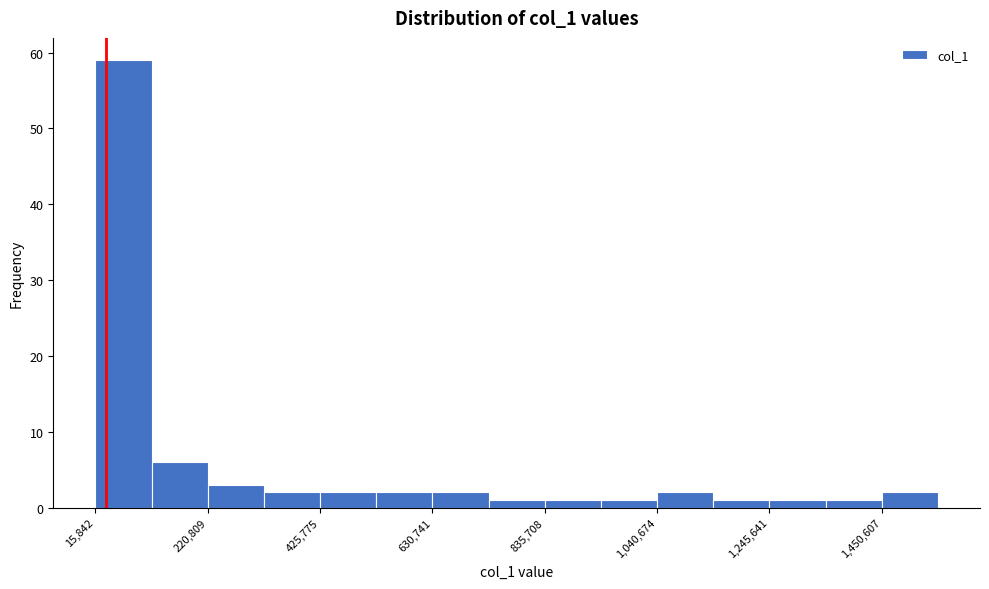

Around what value on the x-axis is the tallest bar? Give the approximate position of its centre, as read against the axis.

50000